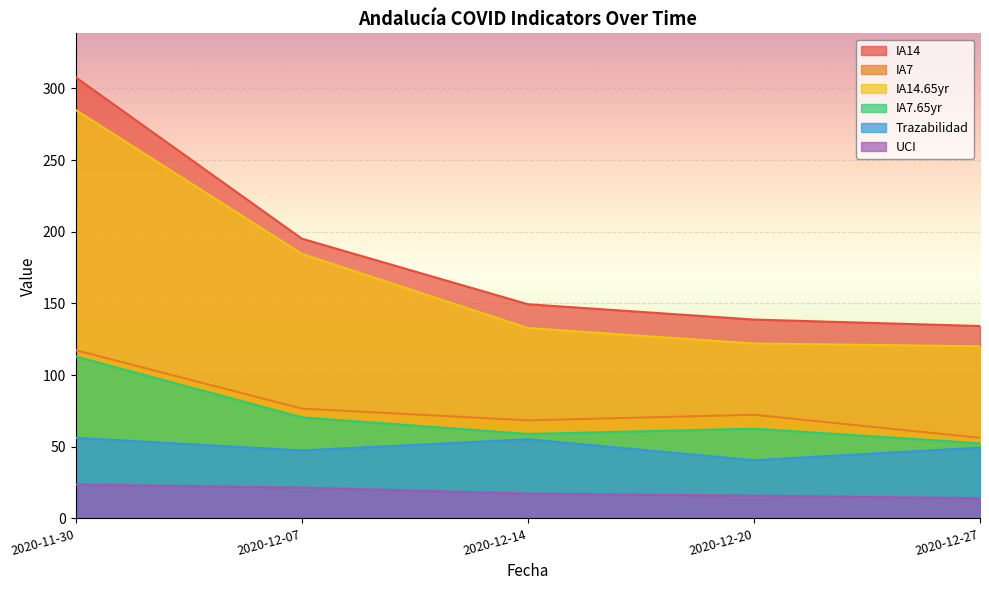

In IA7, how many points are higher than both neighbors (excluding endpoints)?

1